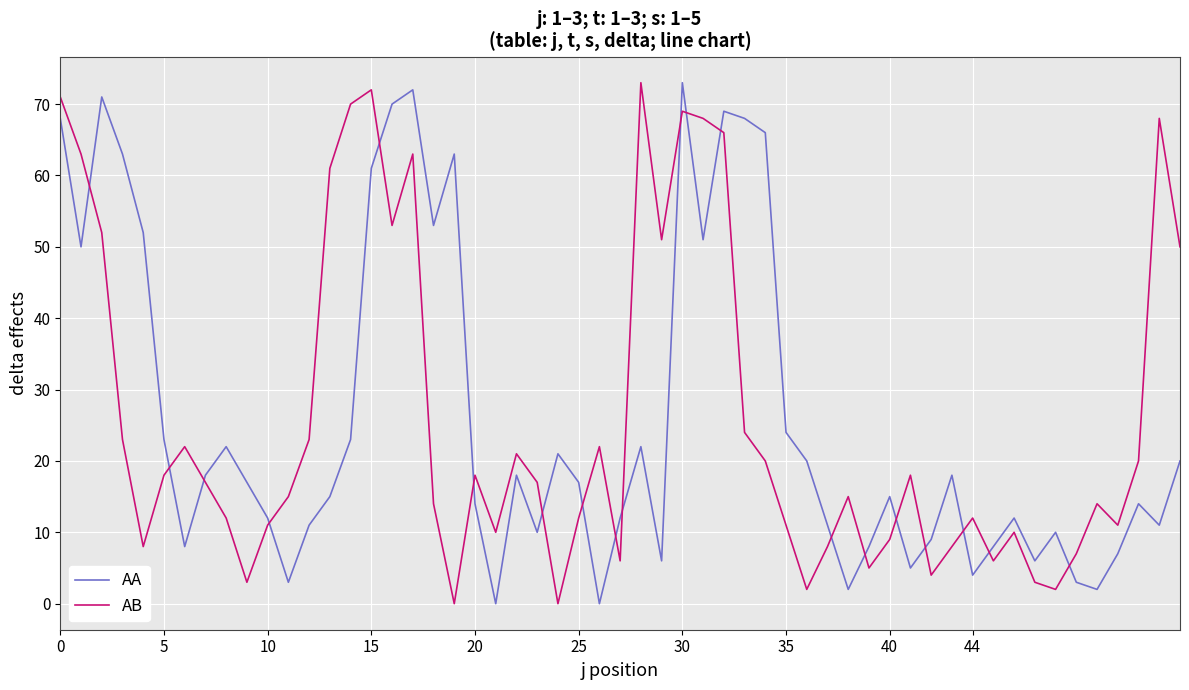

True or false: AB and AA intersect in this chart.

True